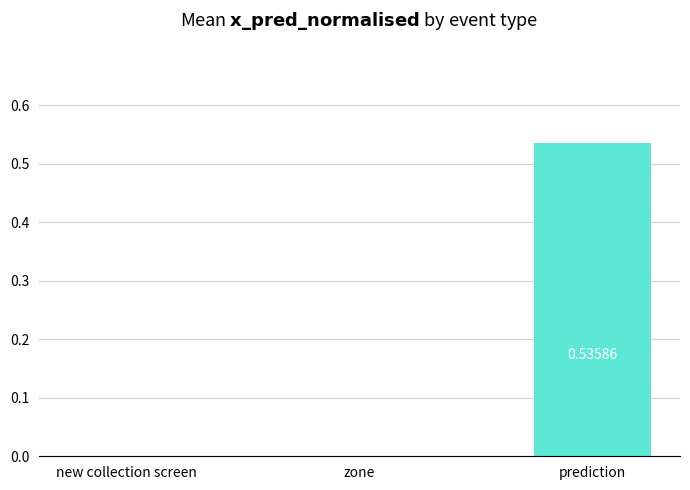

Which has a higher value, zone or prediction?

prediction